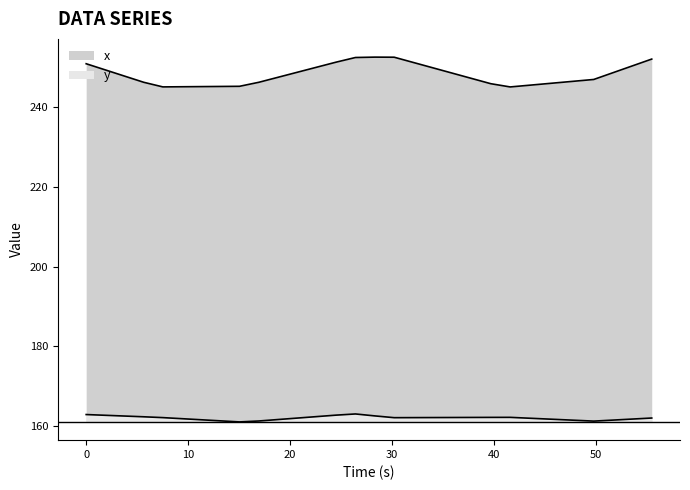

How many lines are shown in the chart?

2